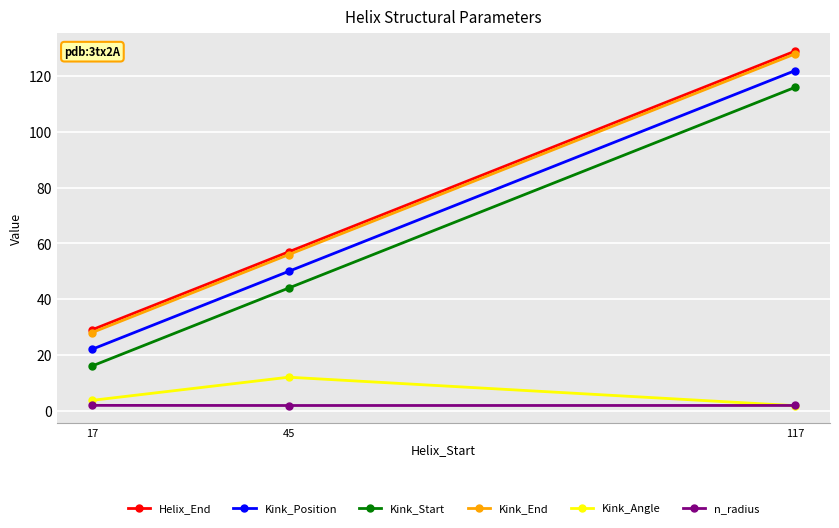

What is the difference between the maximum and second lowest values in the Kink_Start series?

72.0